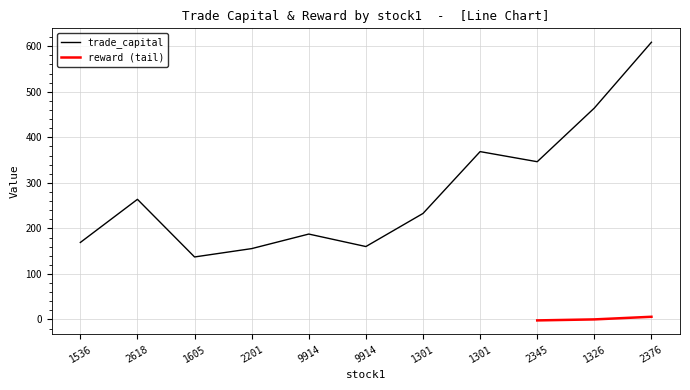

Read the value at 1301.

232.8